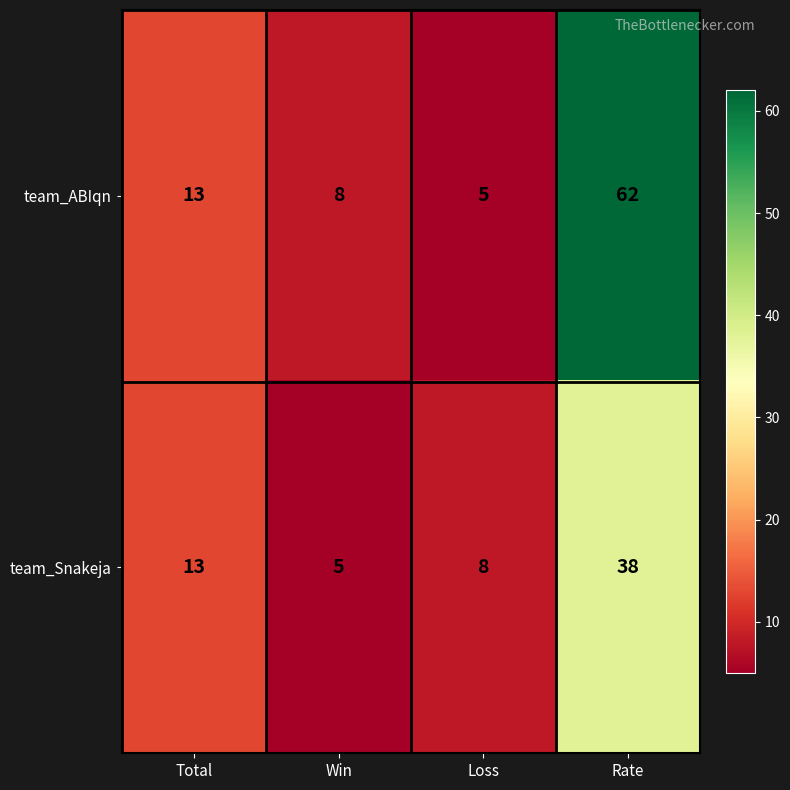

Reading right to left, extract all data points from this chart.

team_ABIqn: Rate=62	Loss=5	Win=8	Total=13
team_Snakeja: Rate=38	Loss=8	Win=5	Total=13